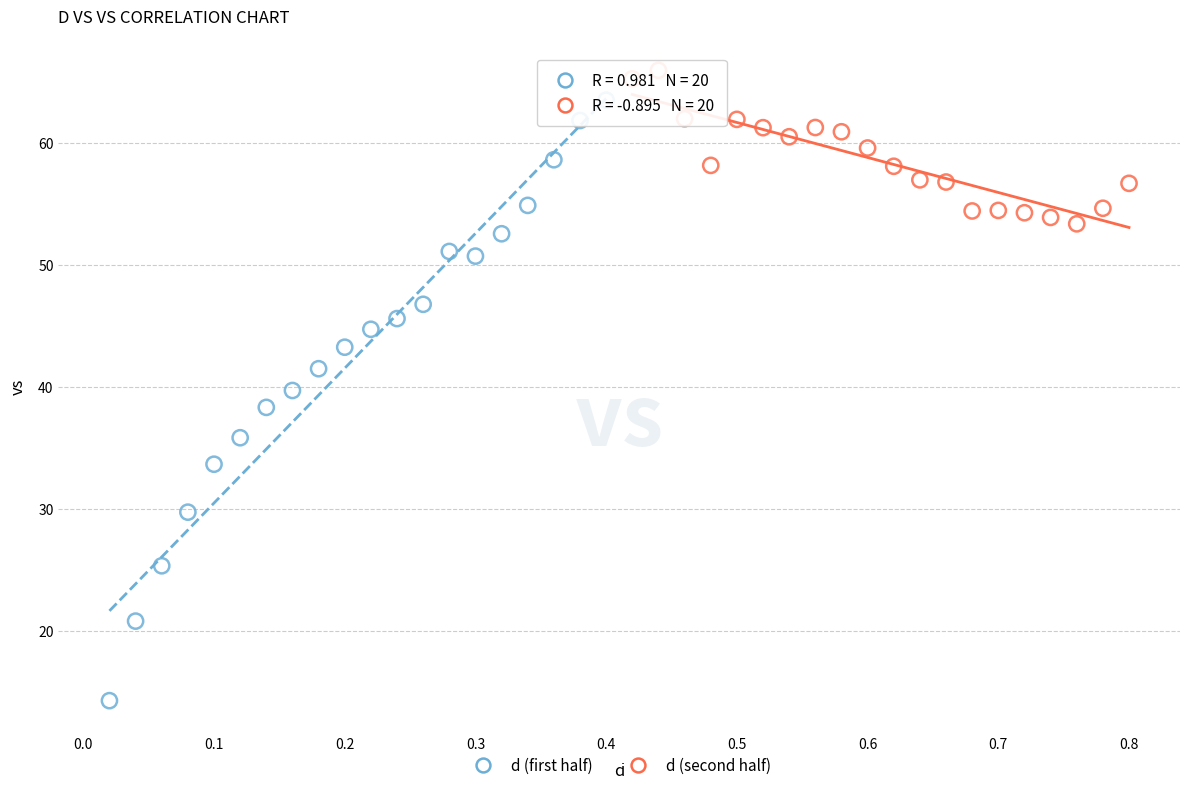

What are all the series names shown in the legend?

d (first half), d (second half)